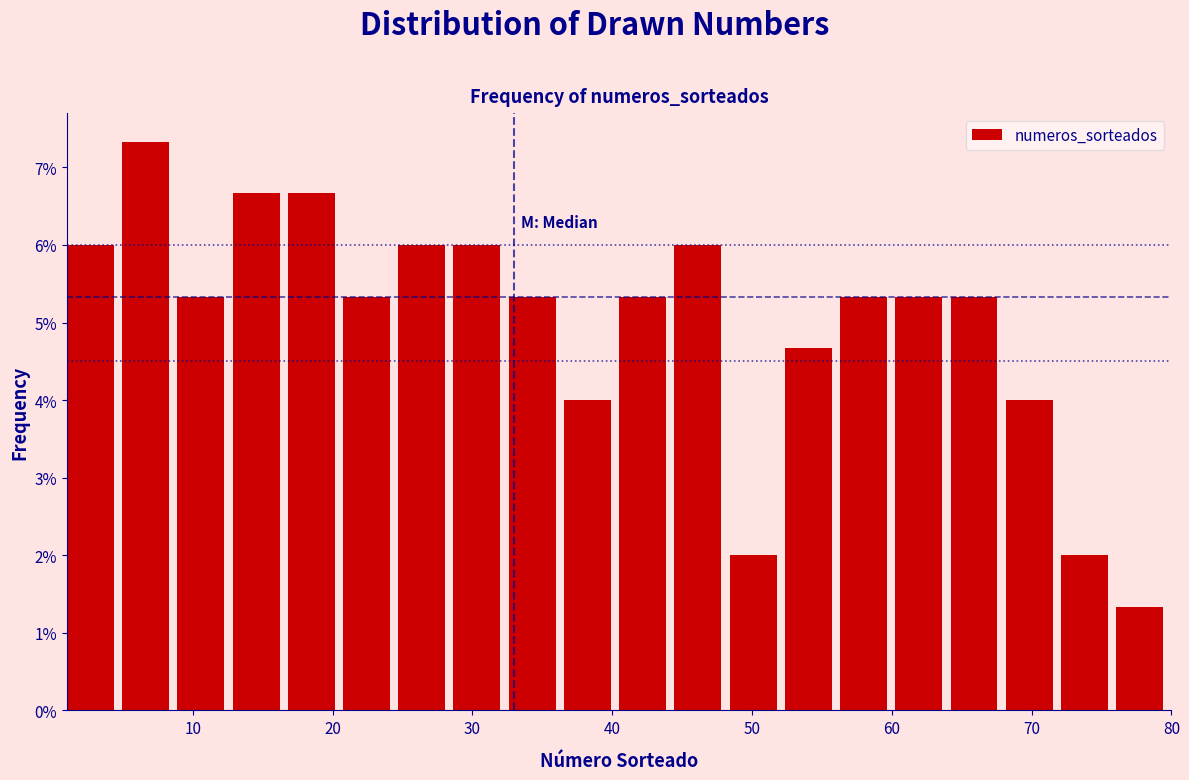

Around what value on the x-axis is the tallest bar? Give the approximate position of its centre, as read against the axis.

7